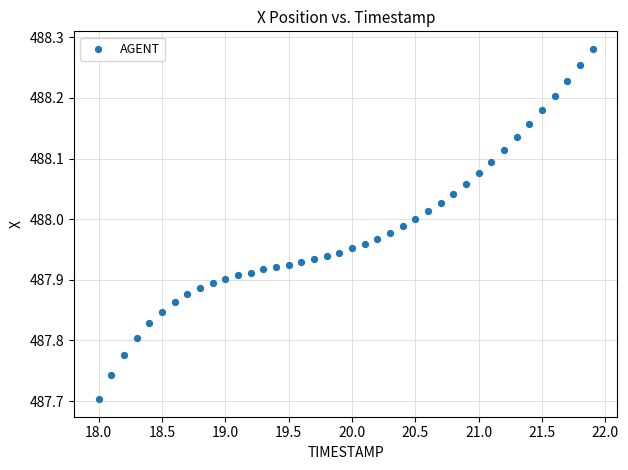

What is the range of X values (max minus min)?

3.9